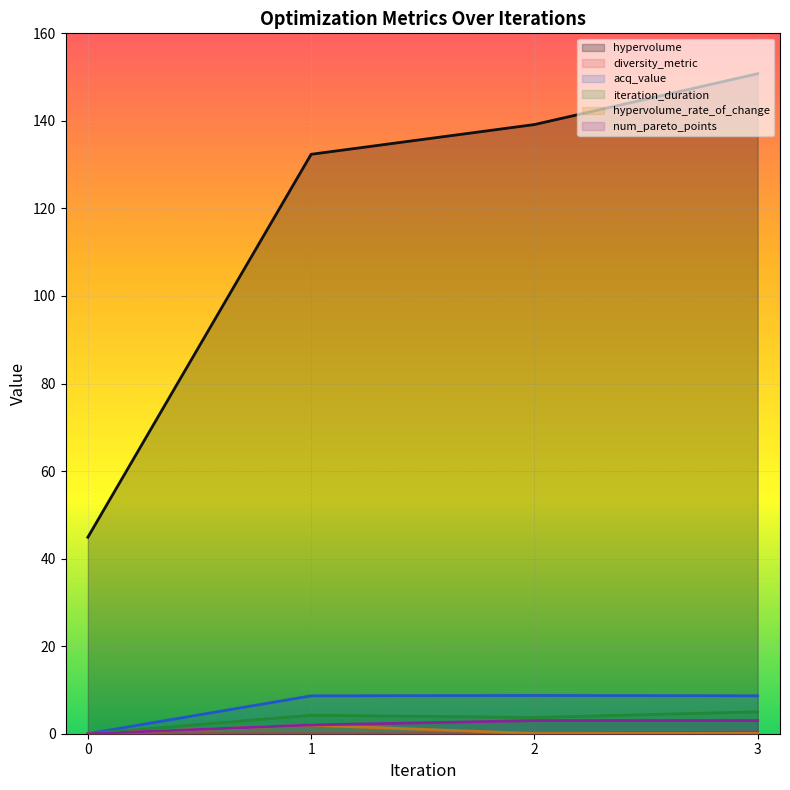

What is the sum of the num_pareto_points values at 2 and 3?

6.0